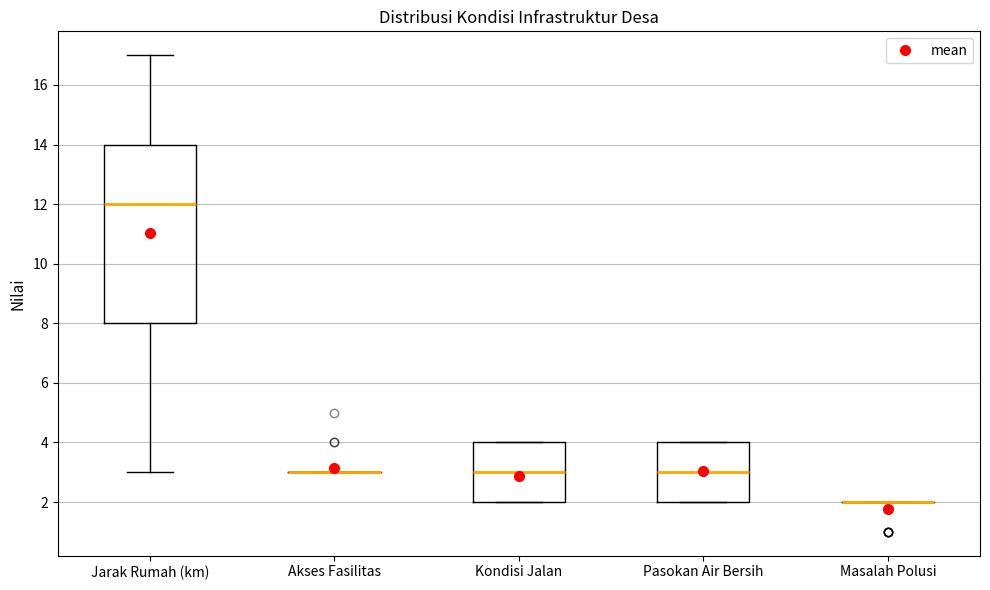

Reading left to right, read every box against the y-axis: the position of its median line, the range the box covers, and the ends of its whiskers. The values are not printed on the chart, so give them approximately, as read against the axis.

Jarak Rumah (km): median 12, box 8 to 14, whiskers 3 to 17
Akses Fasilitas: box collapsed to a line at 3, whiskers 3 to 3
Kondisi Jalan: median 3, box 2 to 4, whiskers 2 to 4
Pasokan Air Bersih: median 3, box 2 to 4, whiskers 2 to 4
Masalah Polusi: box collapsed to a line at 2, whiskers 2 to 2